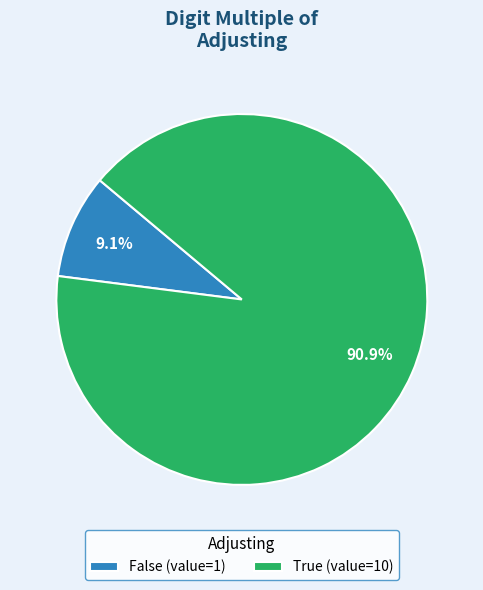

Which has a higher value, False or True?

True